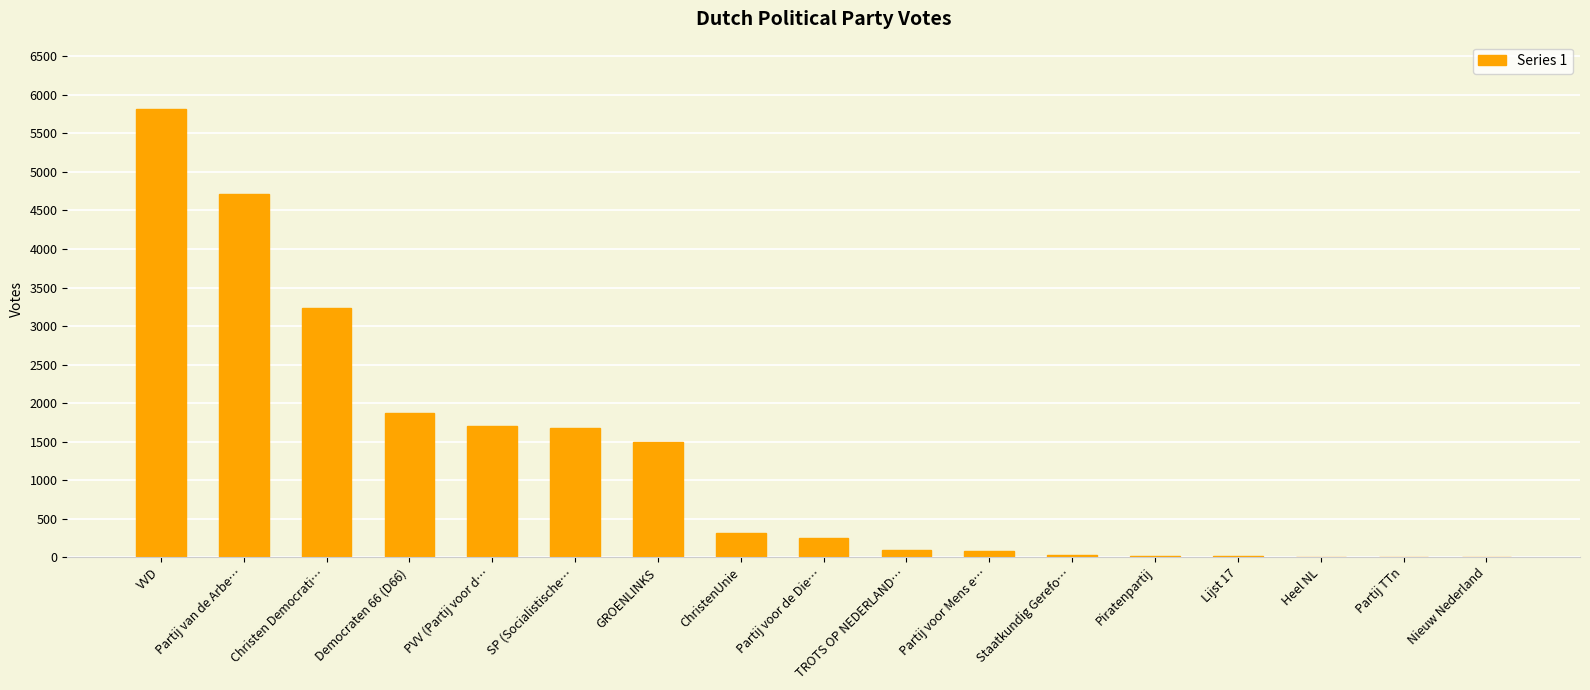

How many series are shown in this chart?

1